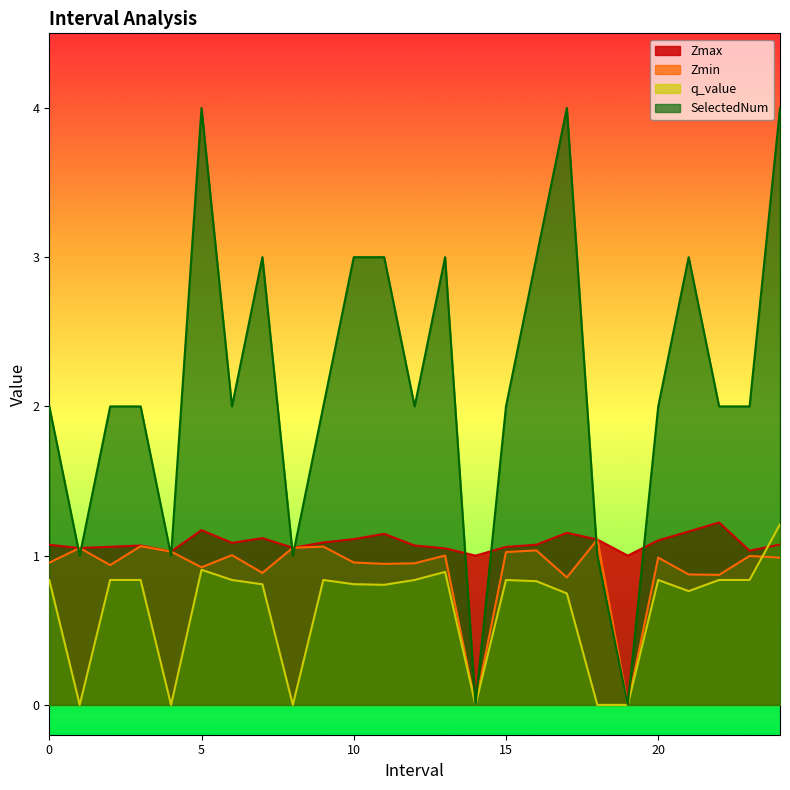

True or false: Zmin has more than 1 interior local peaks.

True